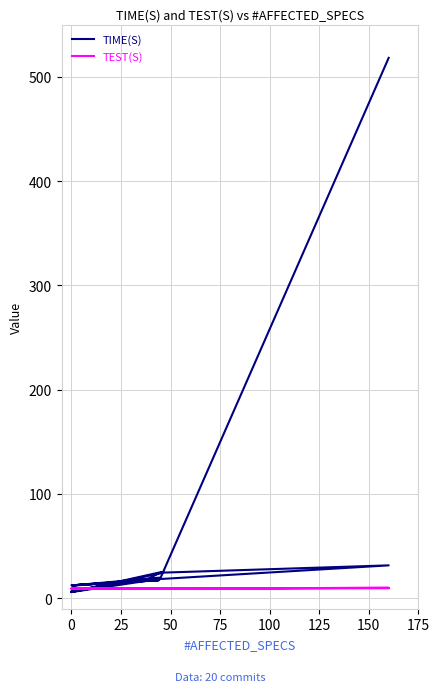

Which series has the widest spread of values?

TIME(S)